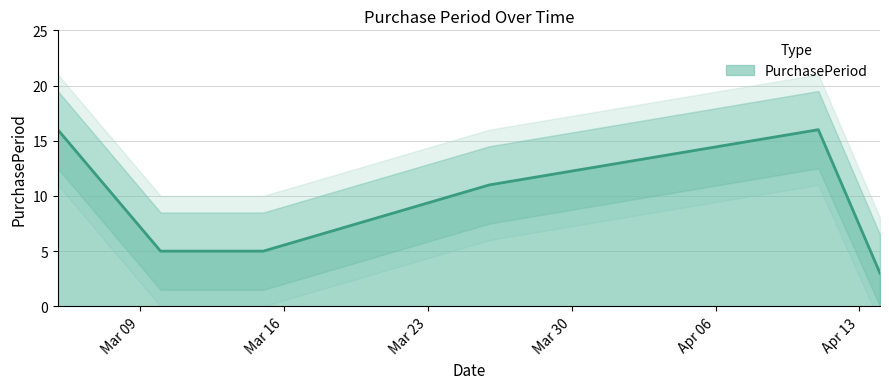

Count the number of values greater than 11.

2